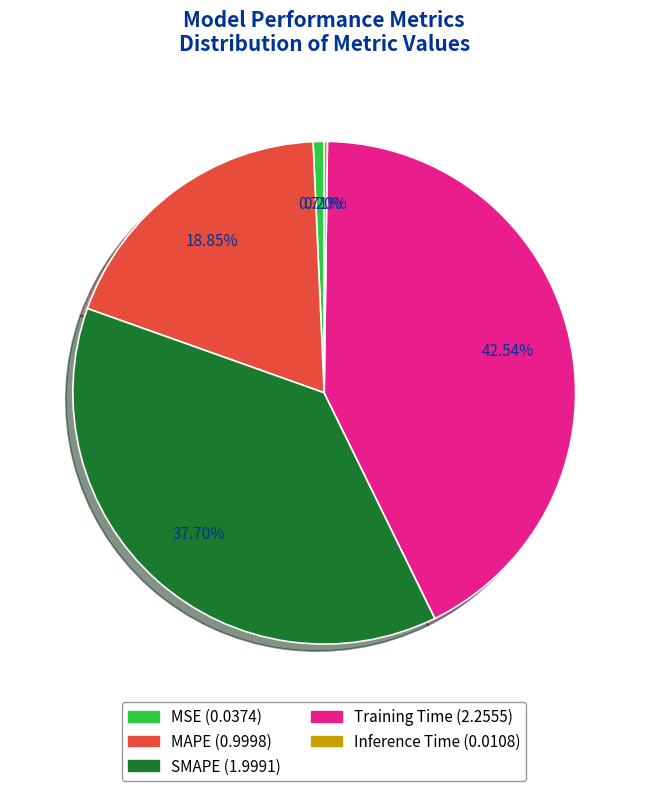

The MSE slice represents 11% of the pie. True or false?

False